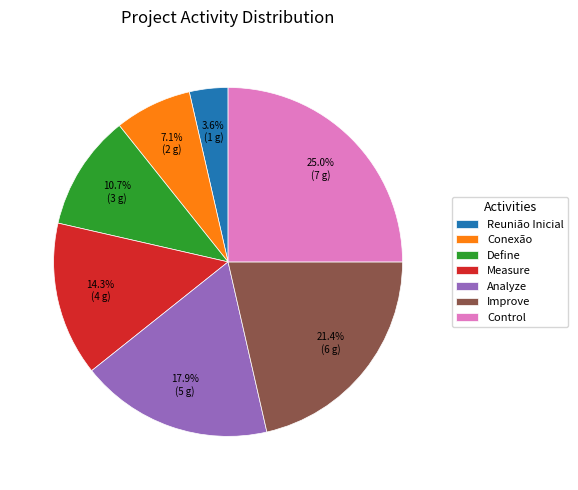

Rank the categories by value from lowest to highest.

Reunião Inicial, Conexão, Define, Measure, Analyze, Improve, Control